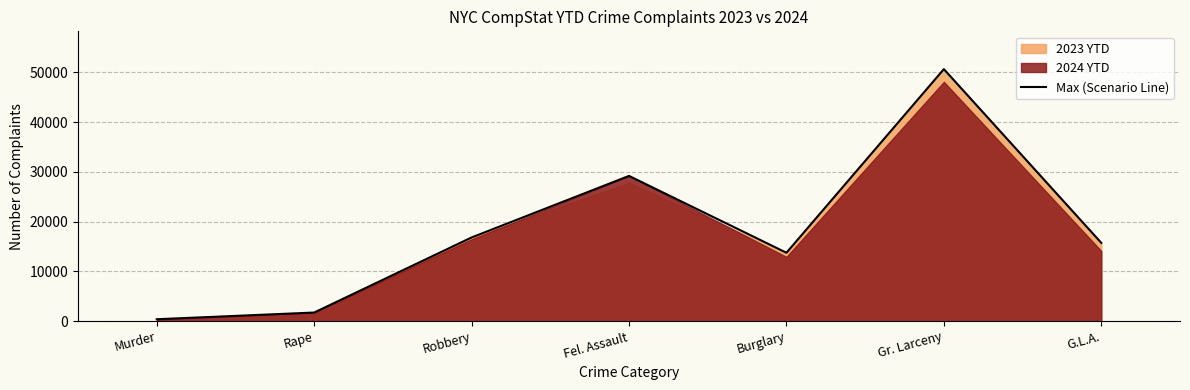

Which category has the lowest value across all series?

Murder